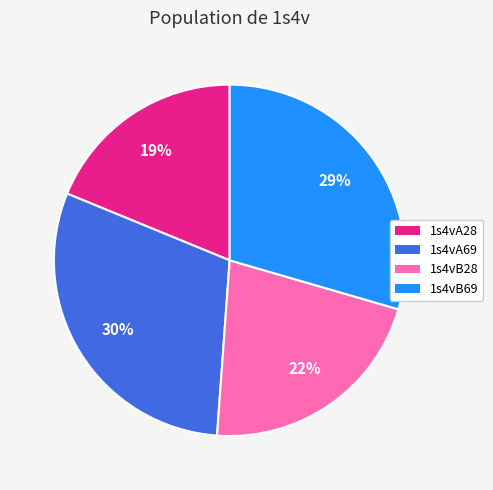

To the nearest percent, what is the average slice percentage?

25%